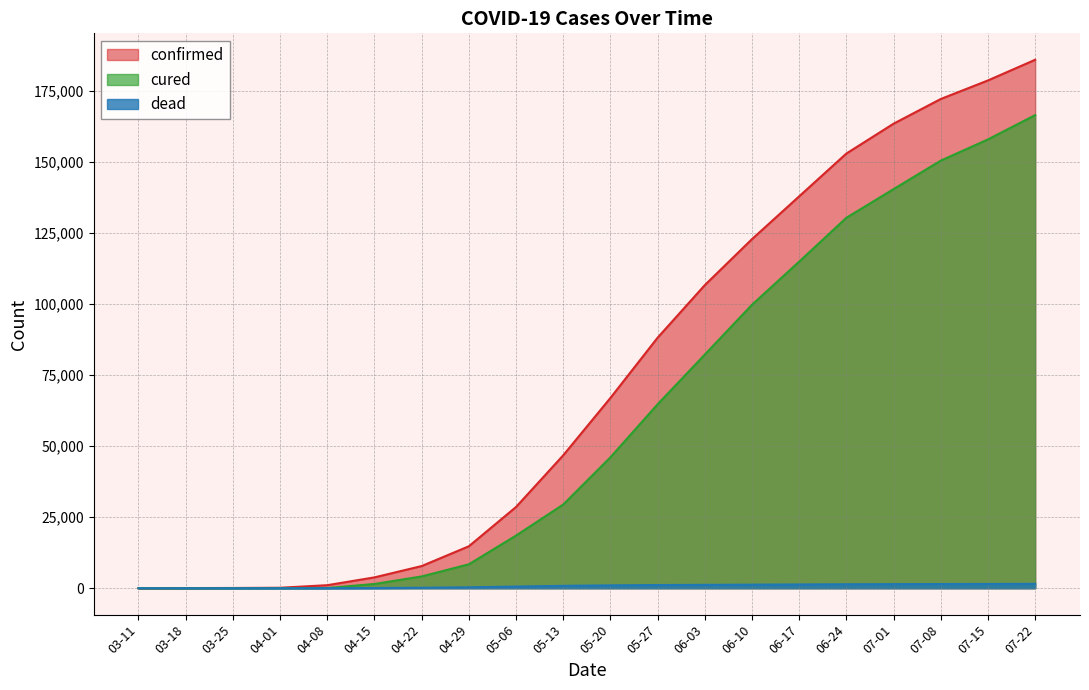

What are all the series names shown in the legend?

confirmed, cured, dead